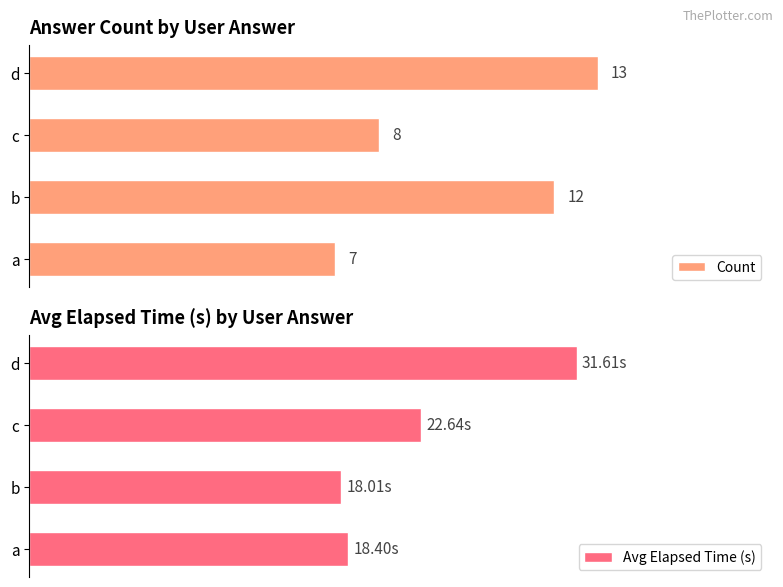

Which series has the widest spread of values?

Avg Elapsed Time (s)